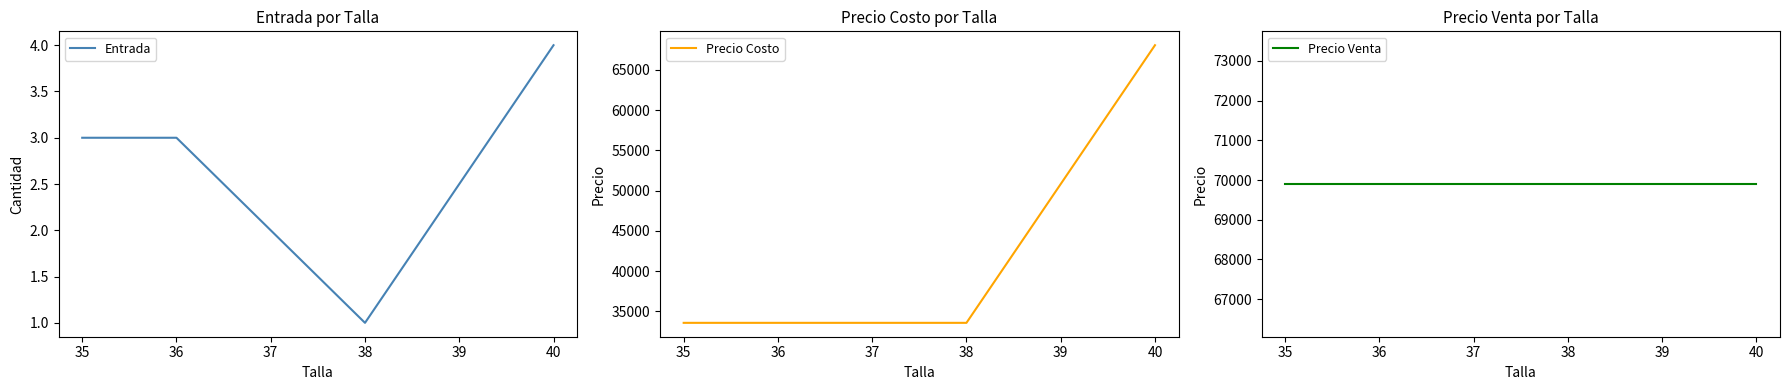

What is the sum of all Precio Venta values?

279600